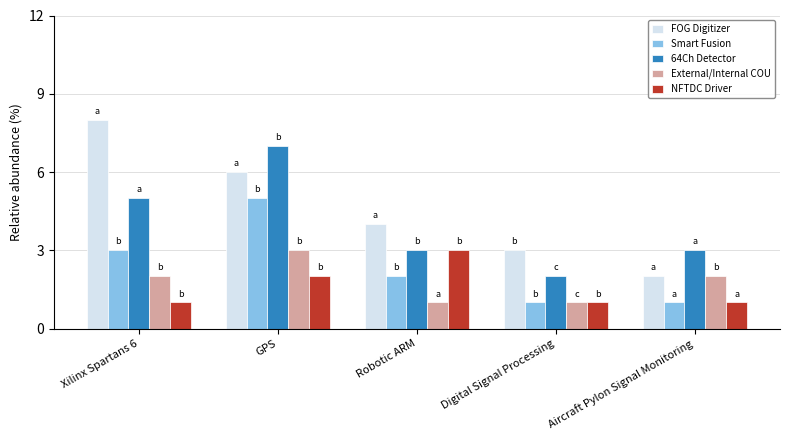

What is the total value across all series at Aircraft Pylon Signal Monitoring?

9